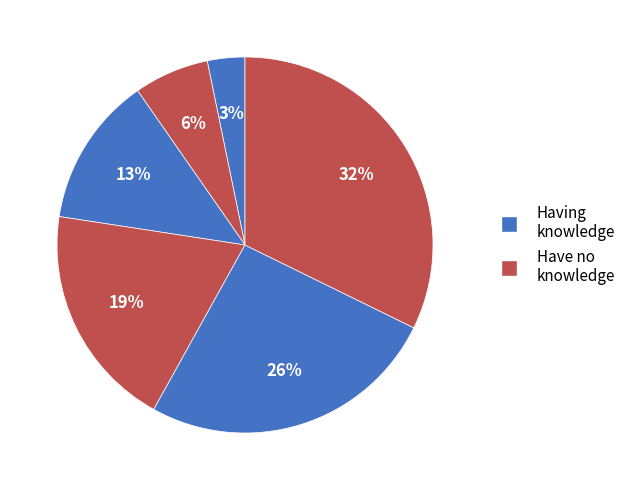

Count the number of slices in the pie.

6